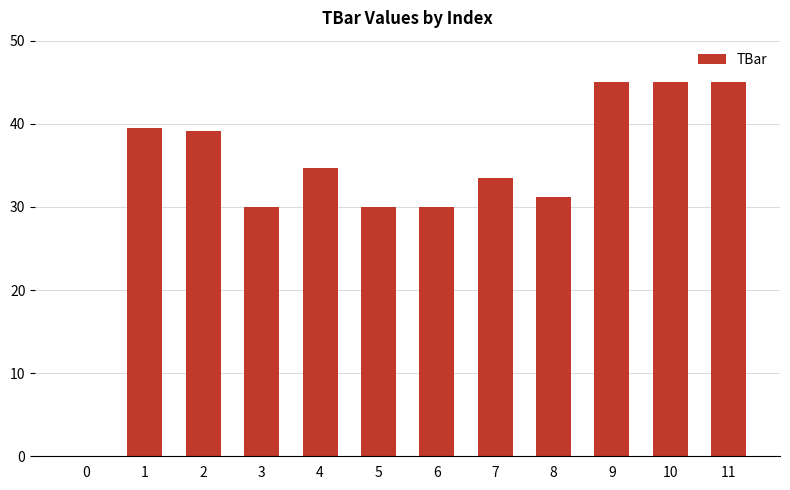

What value does the data have at 3?

30.0